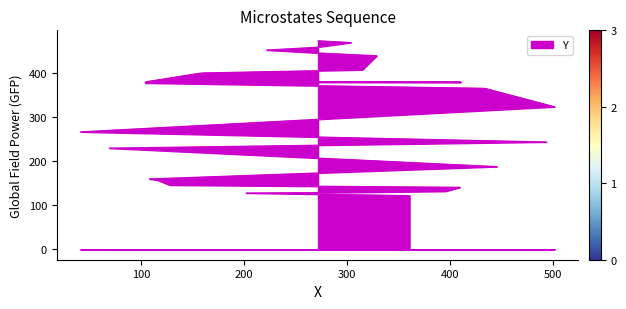

The chart shows a value of 129 at 286. True or false?

True